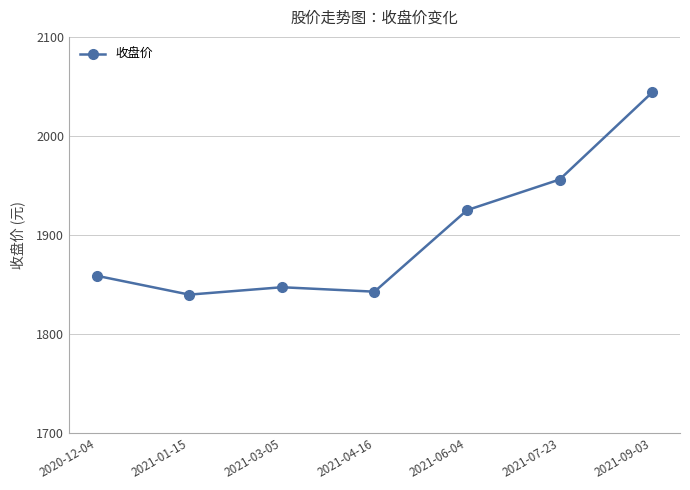

Count the number of values greater than 1858.

4